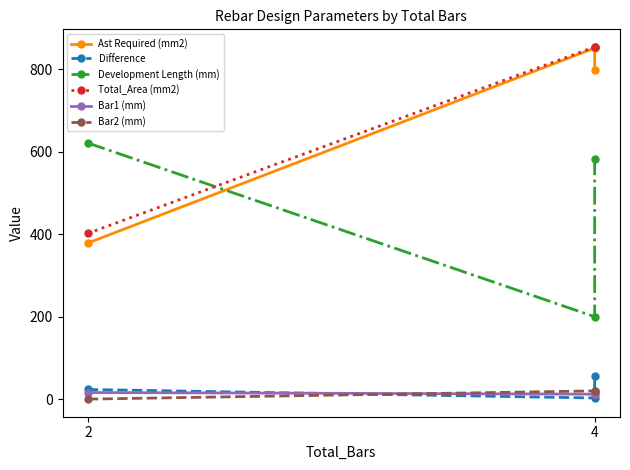

At which label does Difference first exceed 23?

2